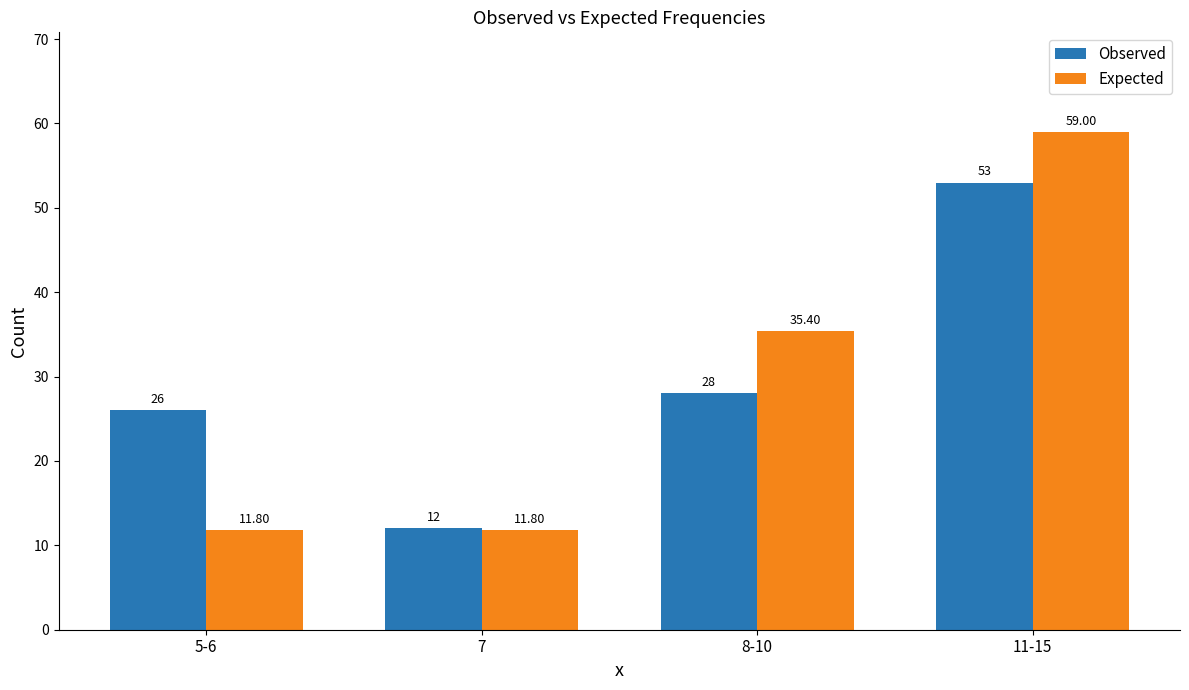

What is the difference between the highest and lowest values at 7?

0.2